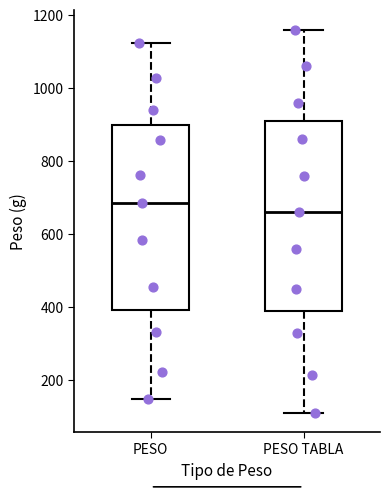

Reading left to right, read every box against the y-axis: the position of its median line, the range the box covers, and the ends of its whiskers. The values are not printed on the chart, so give them approximately, as read against the axis.

PESO: median 680, box 400 to 900, whiskers 140 to 1120
PESO TABLA: median 660, box 400 to 920, whiskers 120 to 1160